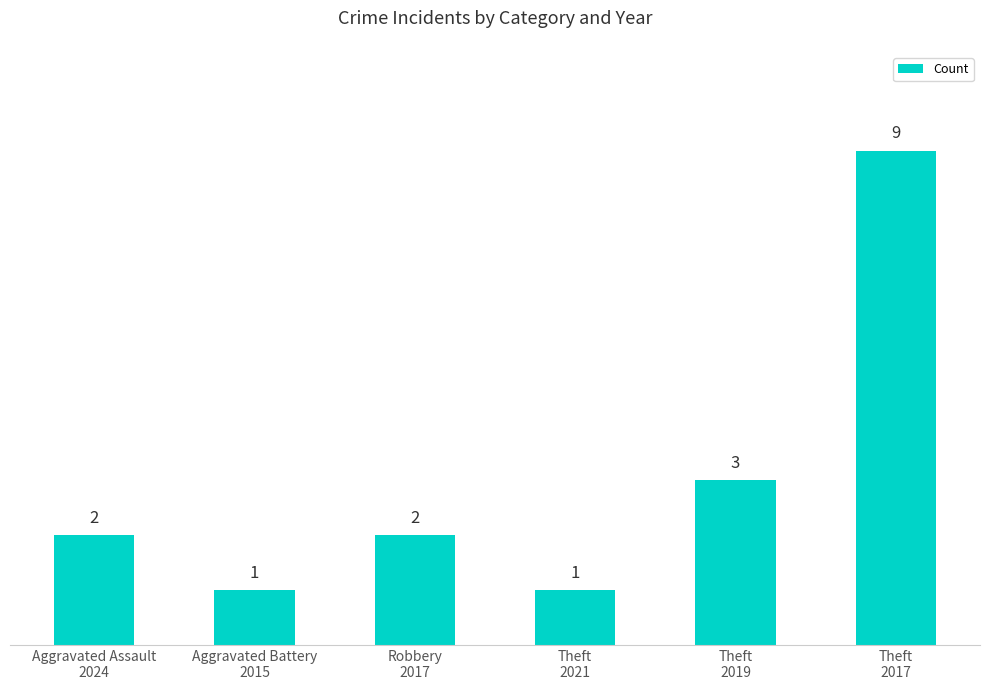

At which label is the value closest to 5?

Theft
2019